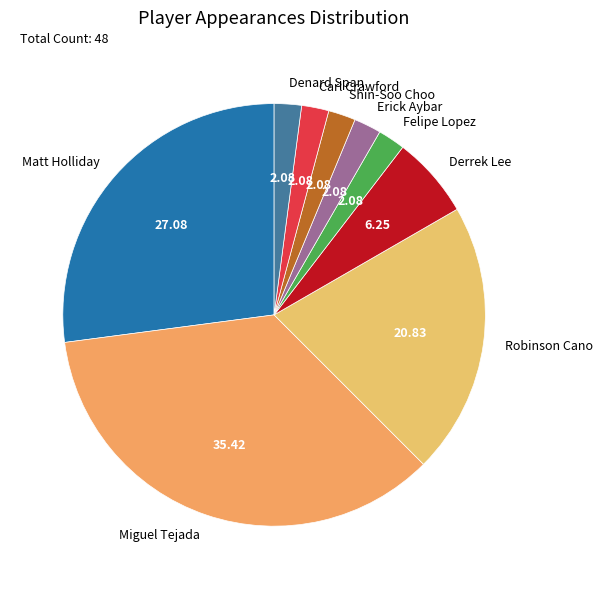

Which slice is the largest?

Miguel Tejada